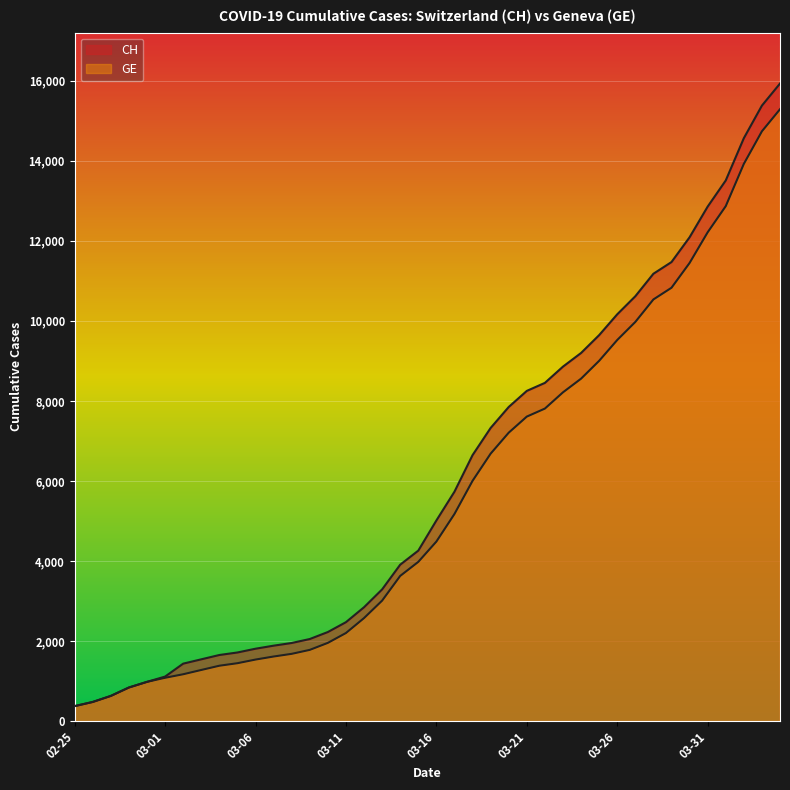

At which label does CH reach its peak?

2020-04-04